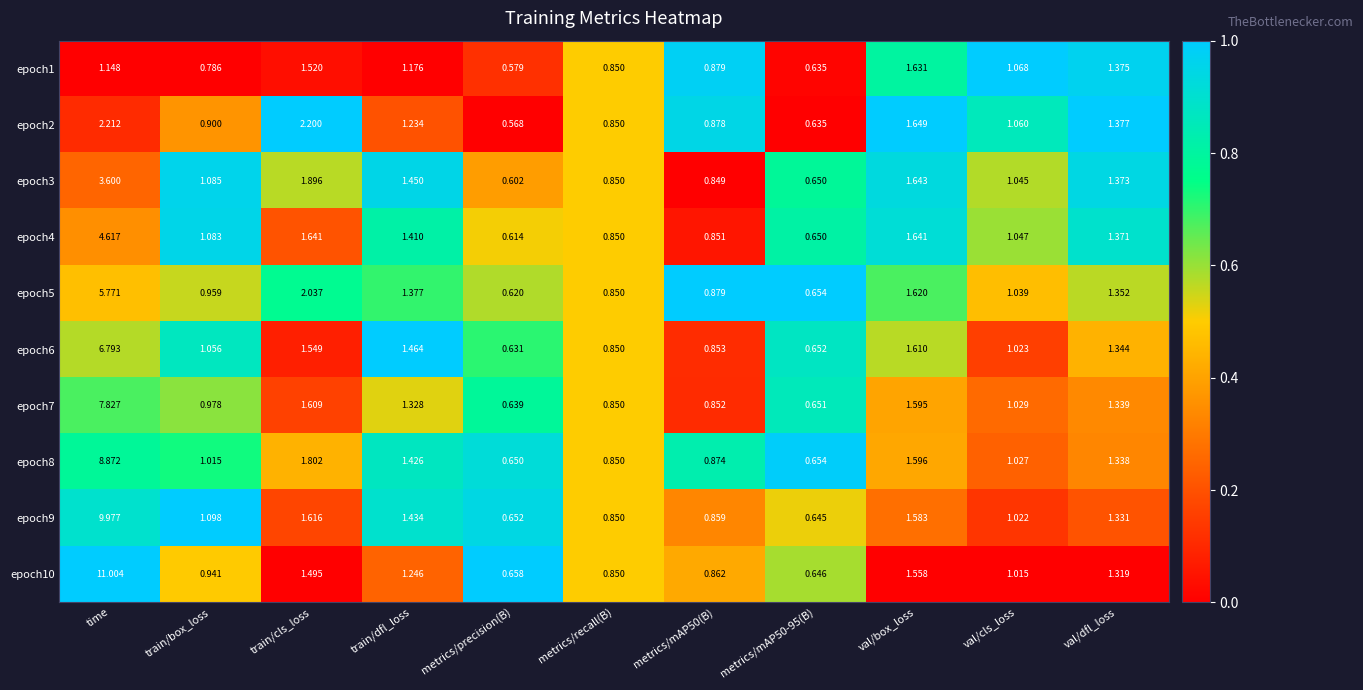

Is the value of epoch2 at time greater than the value of epoch7 at val/cls_loss?

Yes